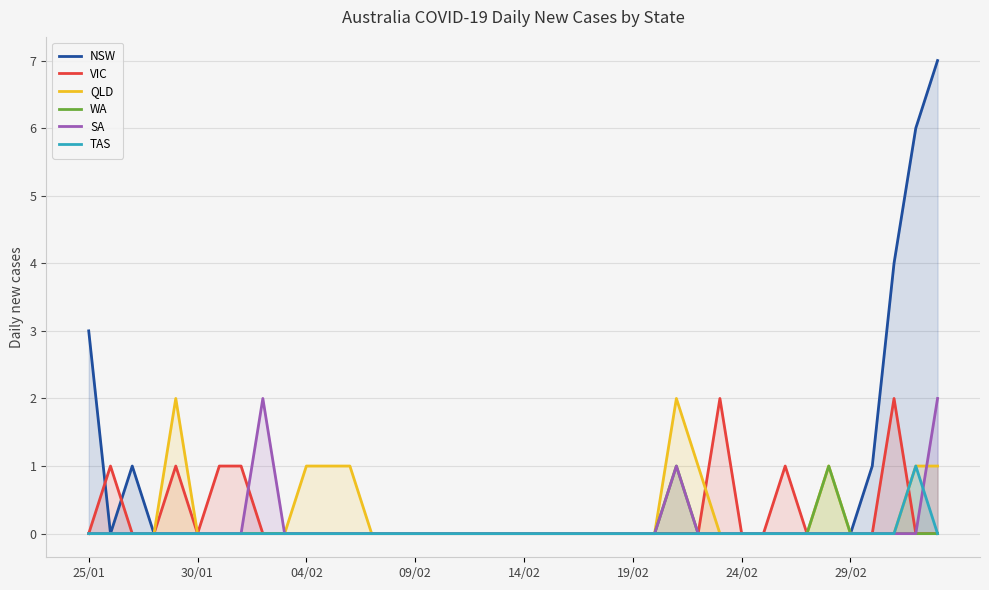

Which series has the largest total across all categories?

NSW